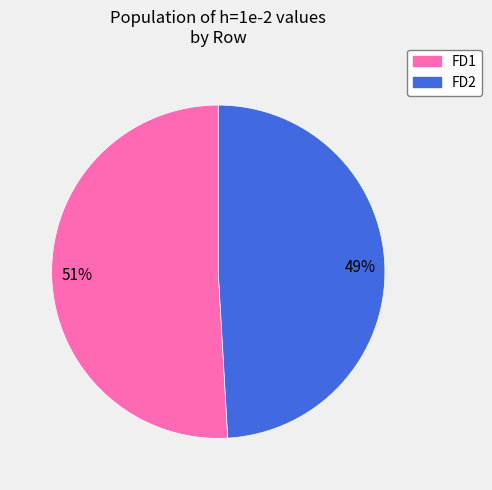

Is there a majority slice in this chart?

Yes